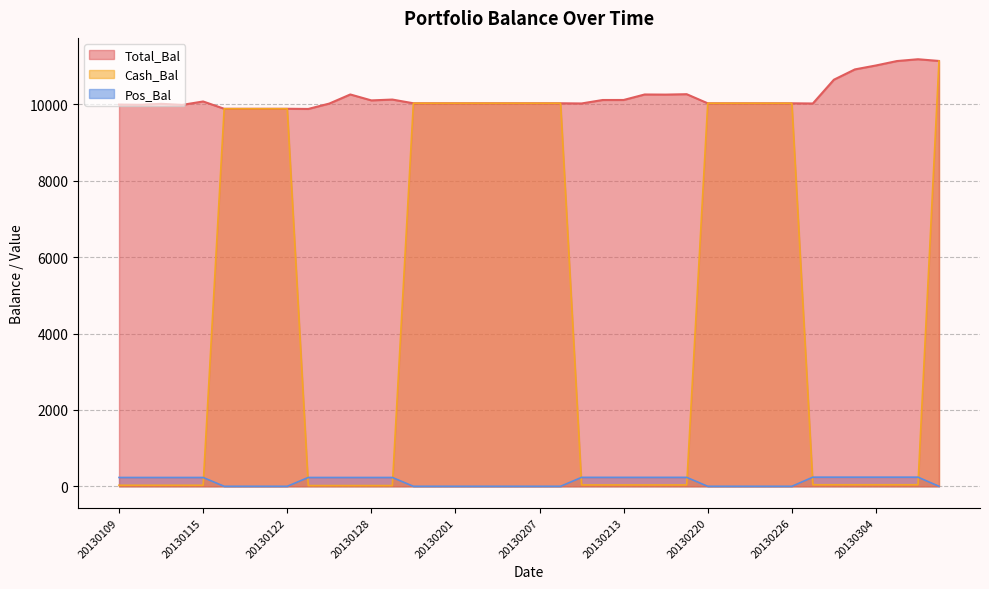

Reading left to right, transcribe all the data shown in this chart.

Total_Bal: 20130109=9995.0	20130110=9988.8	20130111=10014.7	20130114=9986.5	20130115=10075.9	20130116=9885.0	20130117=9885.0	20130118=9885.0	20130122=9885.0	20130123=9880.0	20130124=10021.0	20130125=10259.4	20130128=10104.1	20130129=10126.1	20130130=10028.7	20130131=10028.7	20130201=10028.7	20130204=10028.7	20130205=10028.7	20130206=10028.7	20130207=10028.7	20130208=10028.7	20130211=10023.7	20130212=10114.2	20130213=10114.9	20130214=10258.8	20130215=10255.8	20130219=10266.3	20130220=10028.0	20130221=10028.0	20130222=10028.0	20130225=10028.0	20130226=10028.0	20130227=10023.0	20130228=10645.6	20130301=10915.7	20130304=11018.5	20130305=11134.4	20130306=11181.7	20130307=11136.7
Cash_Bal: 20130109=27.4	20130110=27.4	20130111=27.4	20130114=27.4	20130115=27.4	20130116=9885.0	20130117=9885.0	20130118=9885.0	20130122=9885.0	20130123=19.1	20130124=19.1	20130125=19.1	20130128=19.1	20130129=19.1	20130130=10028.7	20130131=10028.7	20130201=10028.7	20130204=10028.7	20130205=10028.7	20130206=10028.7	20130207=10028.7	20130208=10028.7	20130211=35.8	20130212=35.8	20130213=35.8	20130214=35.8	20130215=35.8	20130219=35.8	20130220=10028.0	20130221=10028.0	20130222=10028.0	20130225=10028.0	20130226=10028.0	20130227=40.0	20130228=40.0	20130301=40.0	20130304=40.0	20130305=40.0	20130306=40.0	20130307=11136.7
Pos_Bal: 20130109=231.0	20130110=231.0	20130111=231.0	20130114=231.0	20130115=231.0	20130116=0.0	20130117=0.0	20130118=0.0	20130122=0.0	20130123=231.0	20130124=231.0	20130125=231.0	20130128=231.0	20130129=231.0	20130130=0.0	20130131=0.0	20130201=0.0	20130204=0.0	20130205=0.0	20130206=0.0	20130207=0.0	20130208=0.0	20130211=234.0	20130212=234.0	20130213=234.0	20130214=234.0	20130215=234.0	20130219=234.0	20130220=0.0	20130221=0.0	20130222=0.0	20130225=0.0	20130226=0.0	20130227=239.0	20130228=239.0	20130301=239.0	20130304=239.0	20130305=239.0	20130306=239.0	20130307=0.0